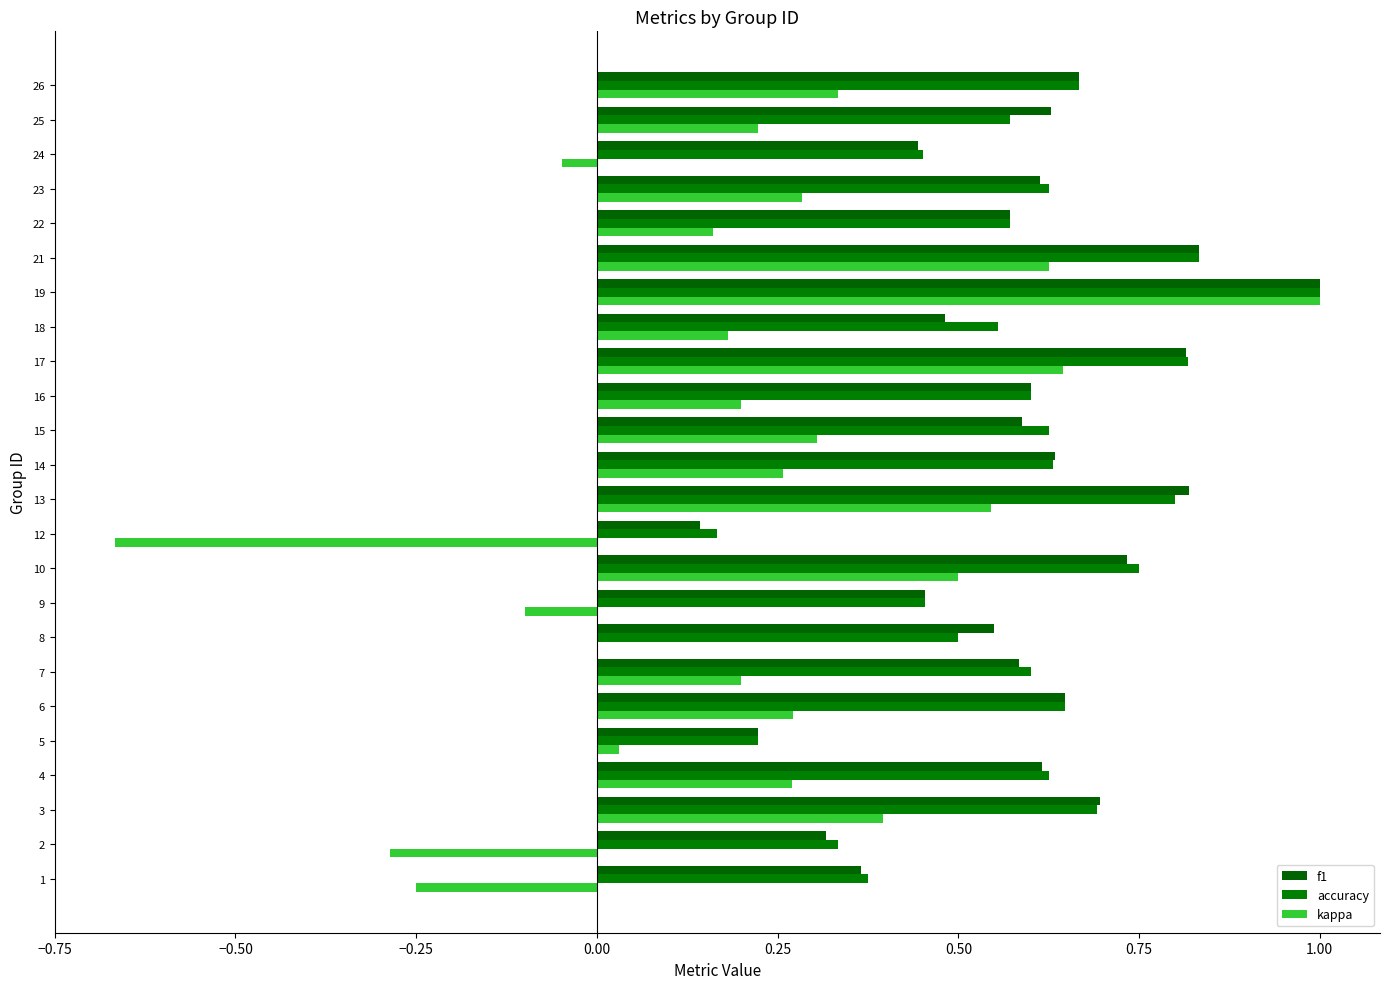

What is the value of the accuracy bar at the 19th from the left?

0.8